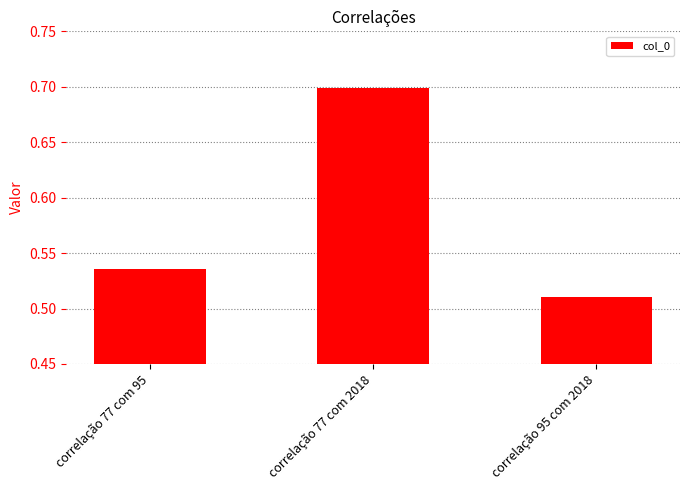

List the labels in order of value, largest first.

correlação 77 com 2018, correlação 77 com 95, correlação 95 com 2018